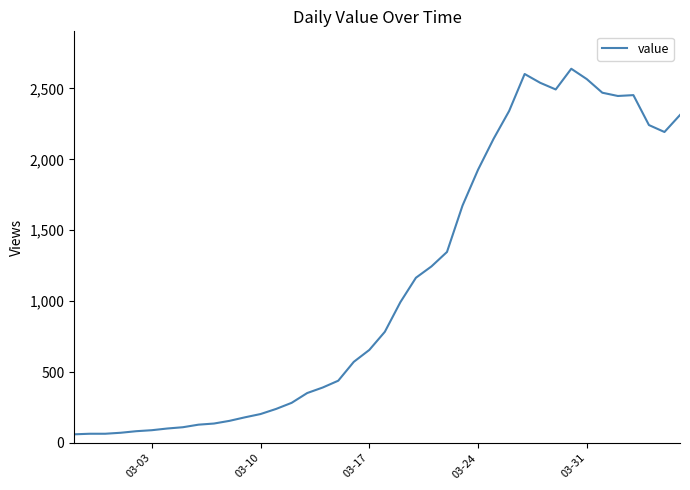

What is the difference between the maximum and minimum values?

2578